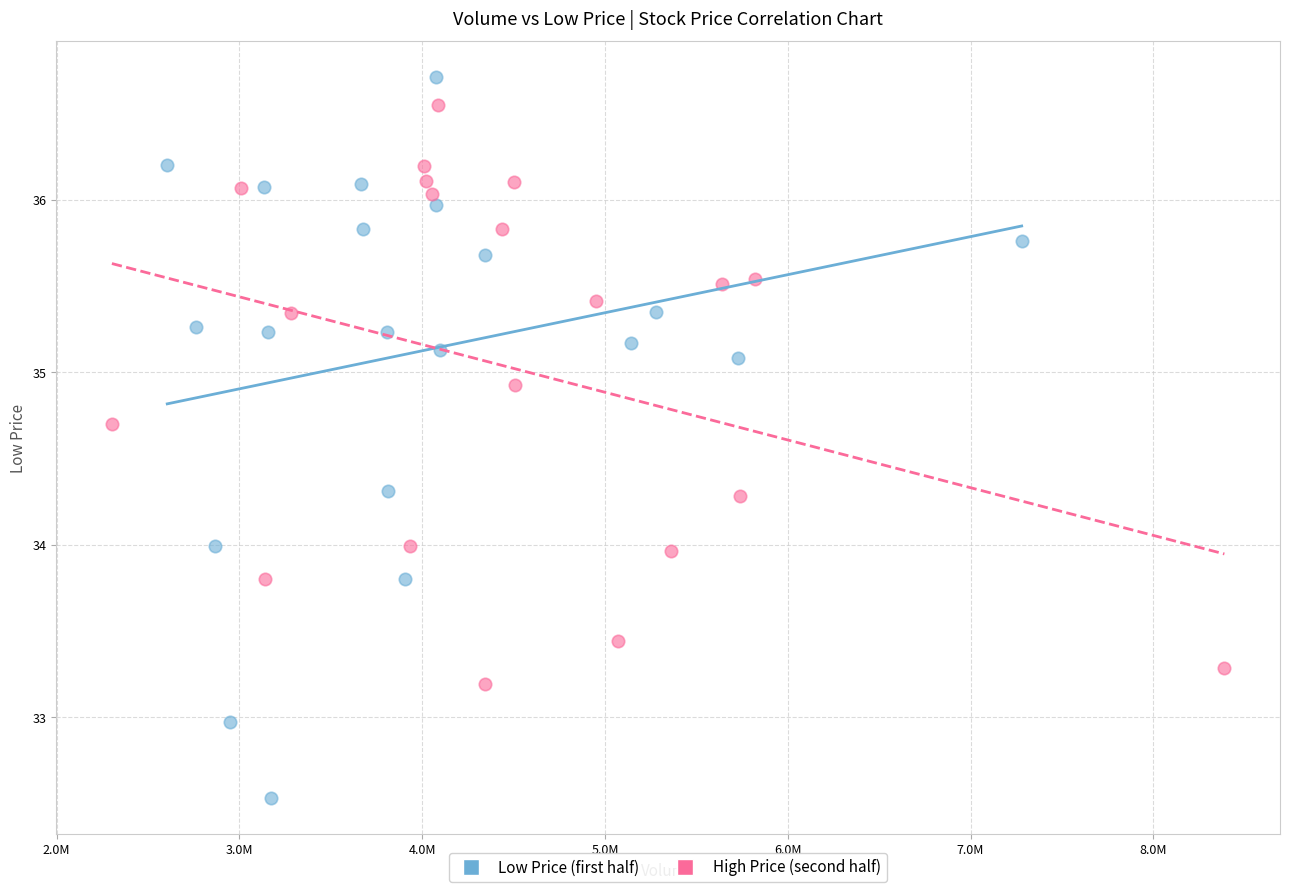

Which series has the largest Y range (max minus min)?

Low Price (first half)